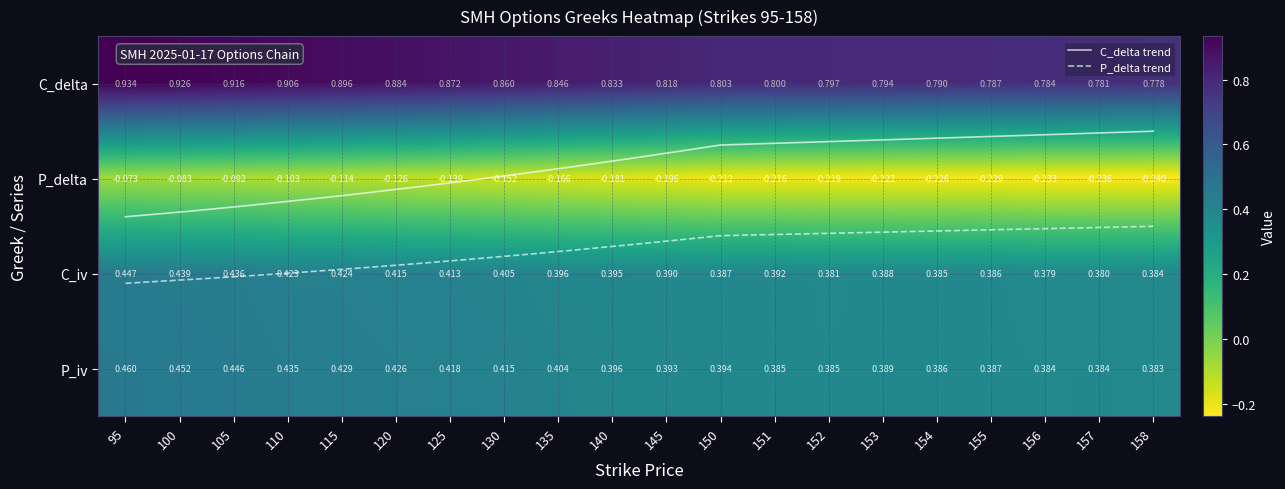

Which category has the highest value across all series?

95